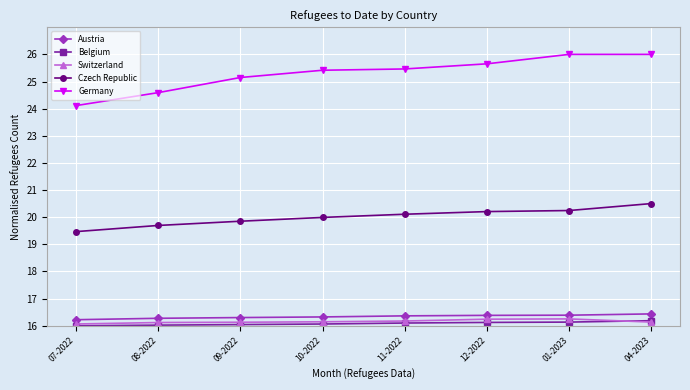

Read the Austria value at 12-2022.

16.4